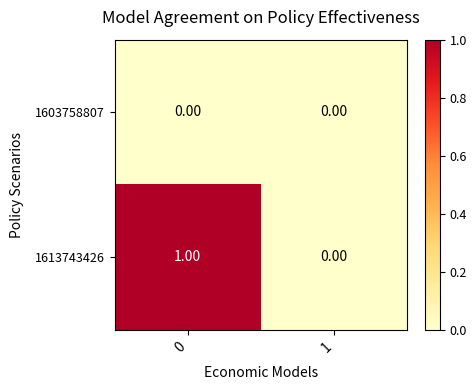

What is the difference between the highest and lowest values at 0?

1